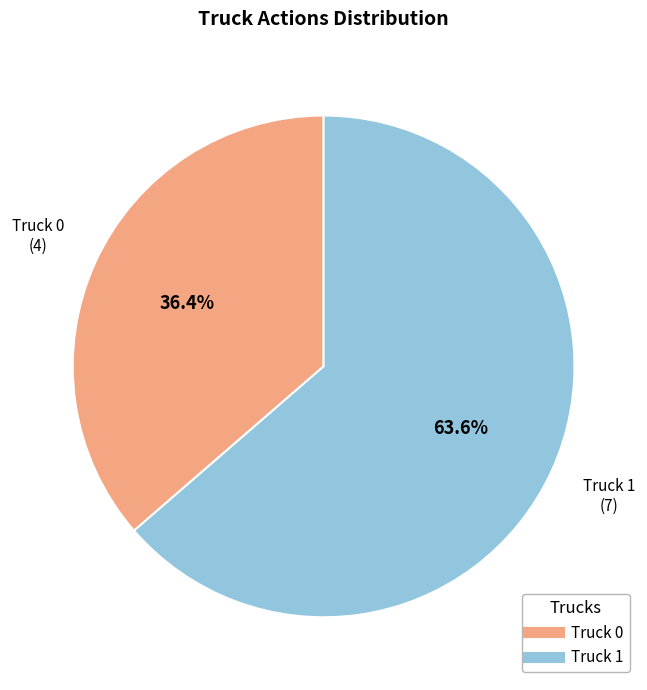

To the nearest percent, what is the difference between the largest and smallest slice percentages?

27%